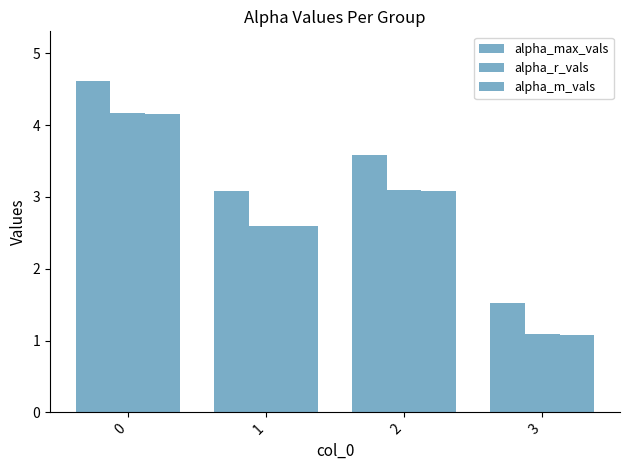

Are the bars horizontal?

No